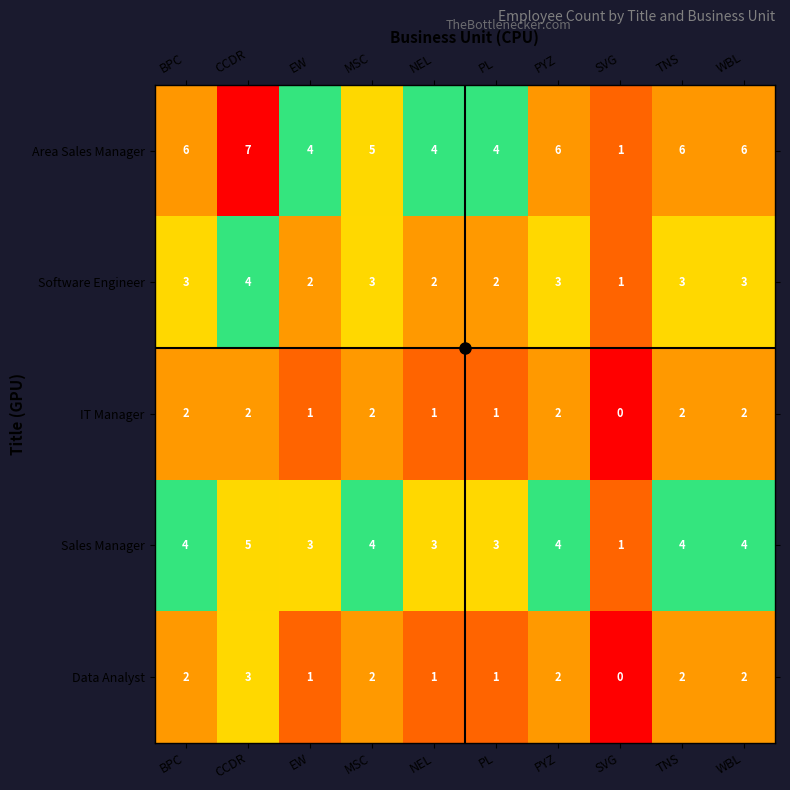

Which series changed the most between CCDR and SVG?

Area Sales Manager